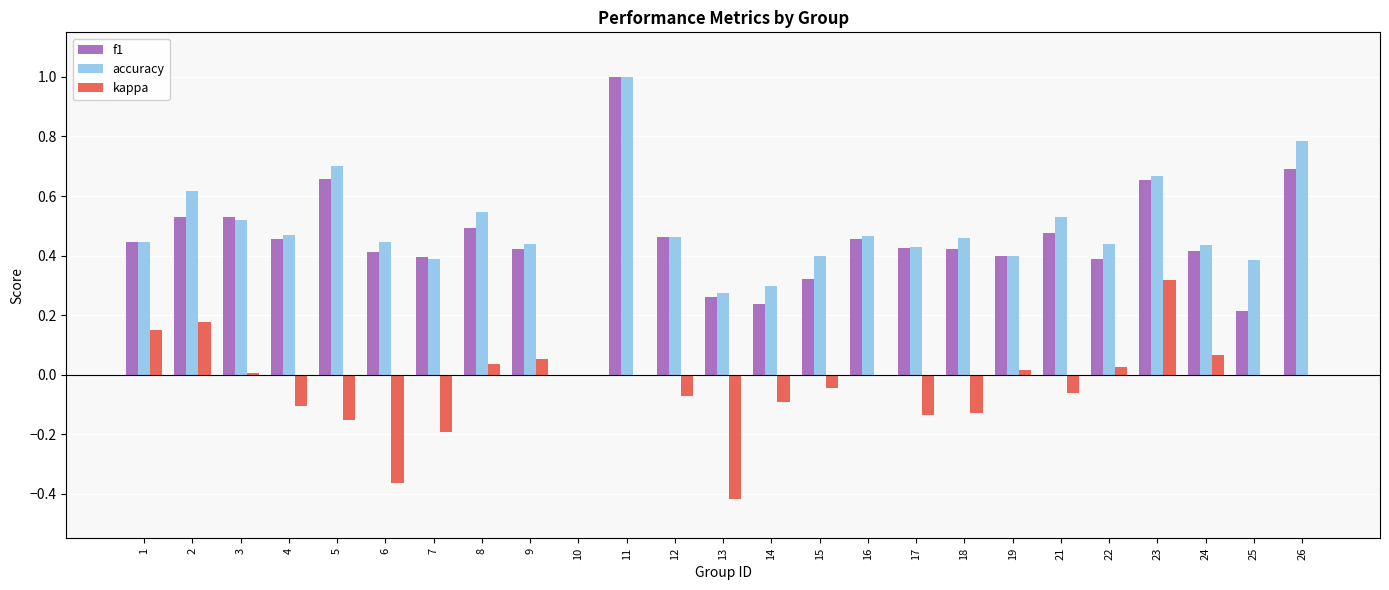

Which series changed the most between 7 and 14?

f1